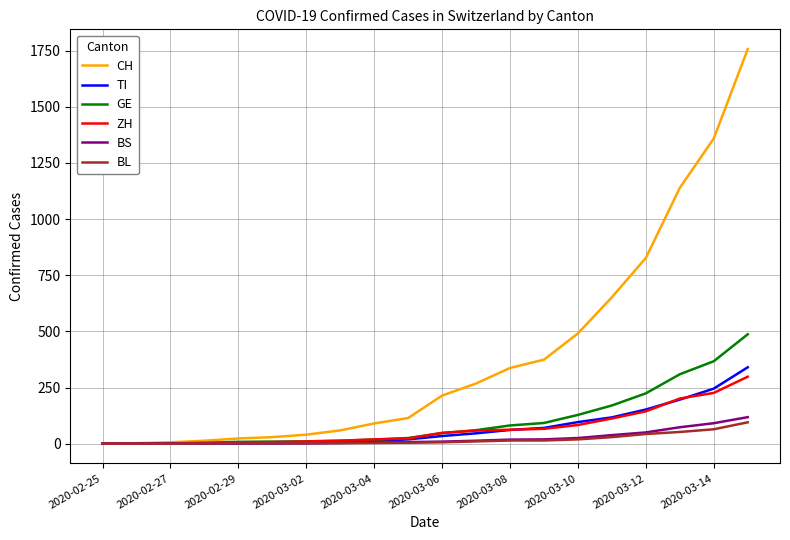

Which series has the largest total across all categories?

CH